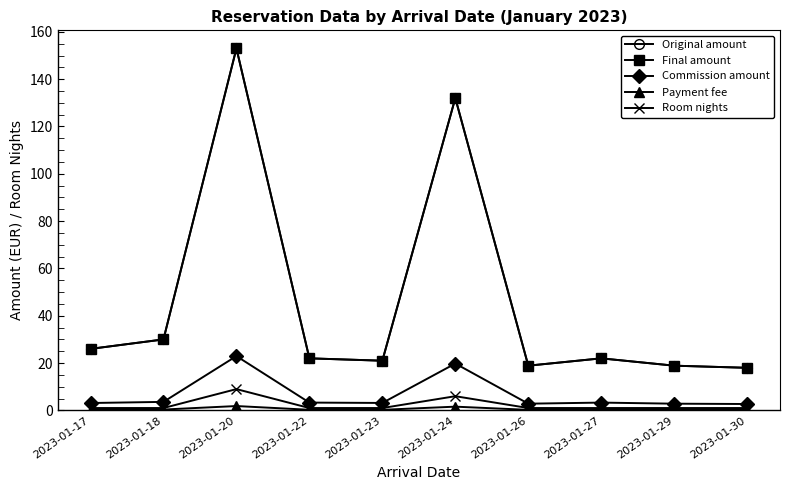

Which category has the lowest value in the Final amount series?

2023-01-30